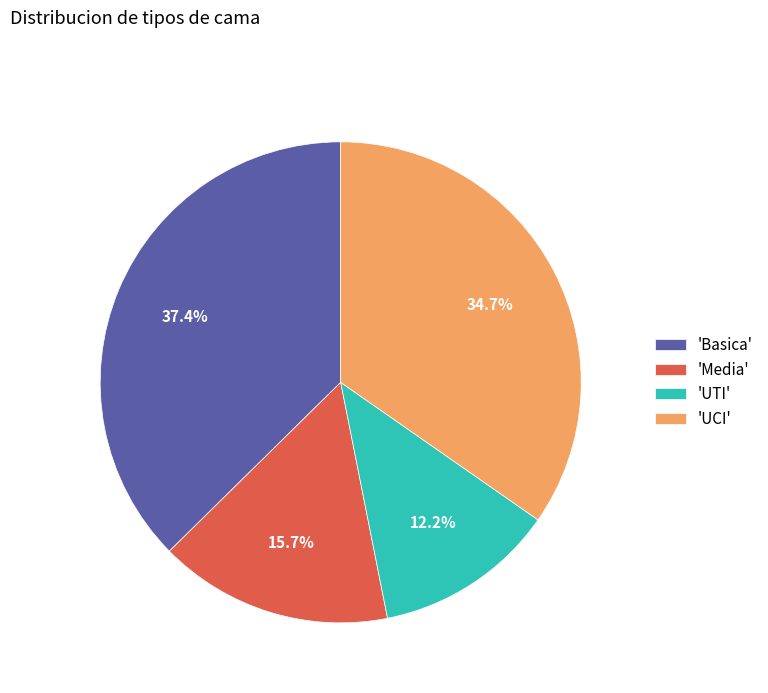

Which slice is the largest?

'Basica'